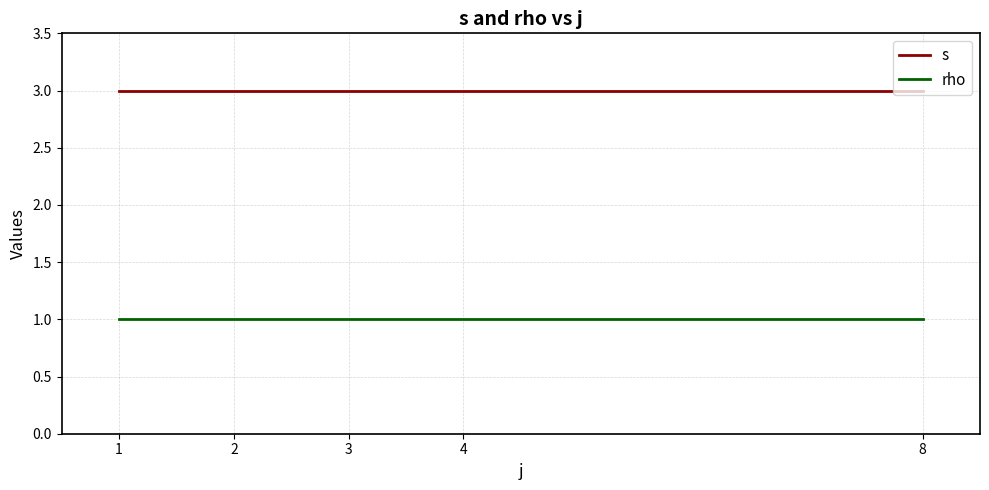

What is the lowest value of the rho series?

1